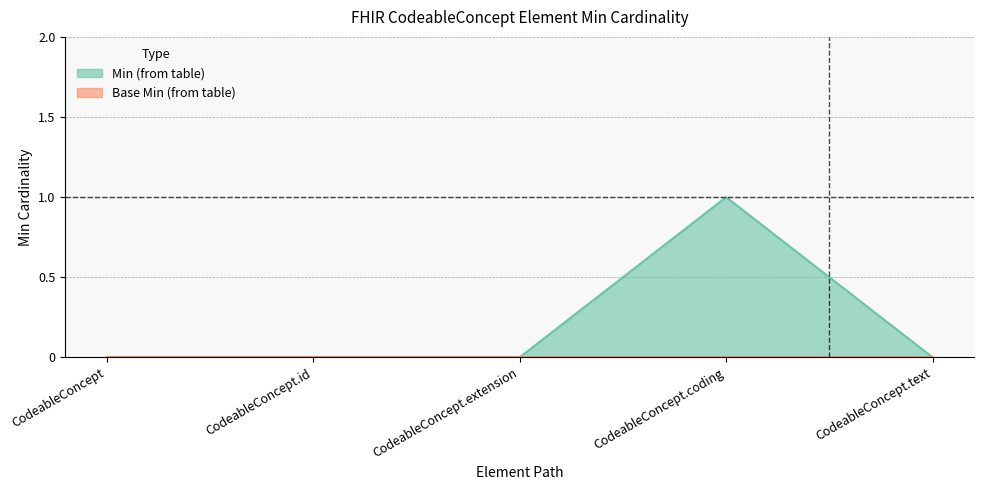

Rank the categories by value from lowest to highest.

CodeableConcept, CodeableConcept.id, CodeableConcept.extension, CodeableConcept.text, CodeableConcept.coding